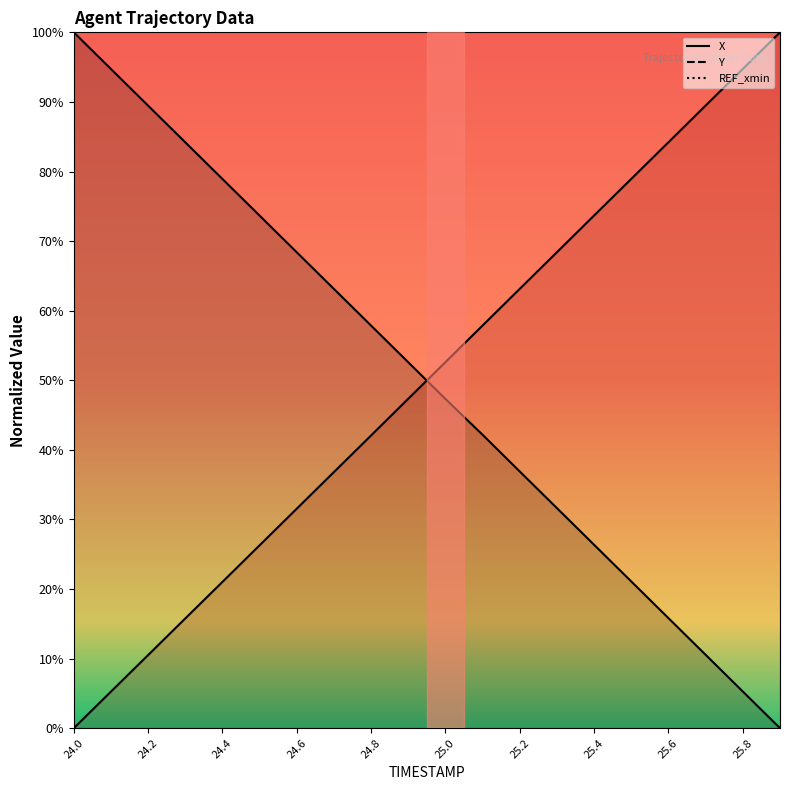

List the series in order of their overall mean, lowest first.

Y, X